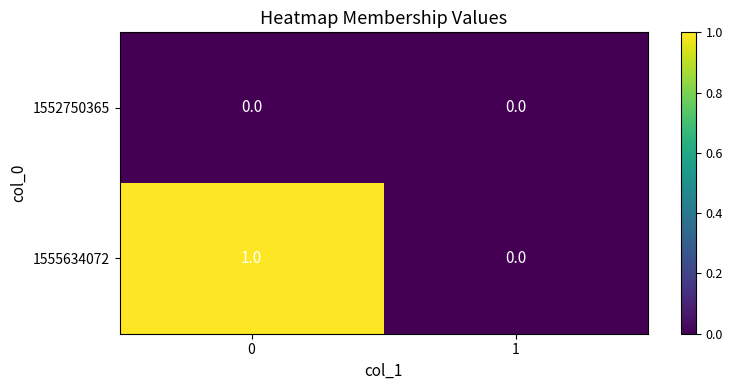

The 1555634072 series shows 2 at 0. True or false?

False